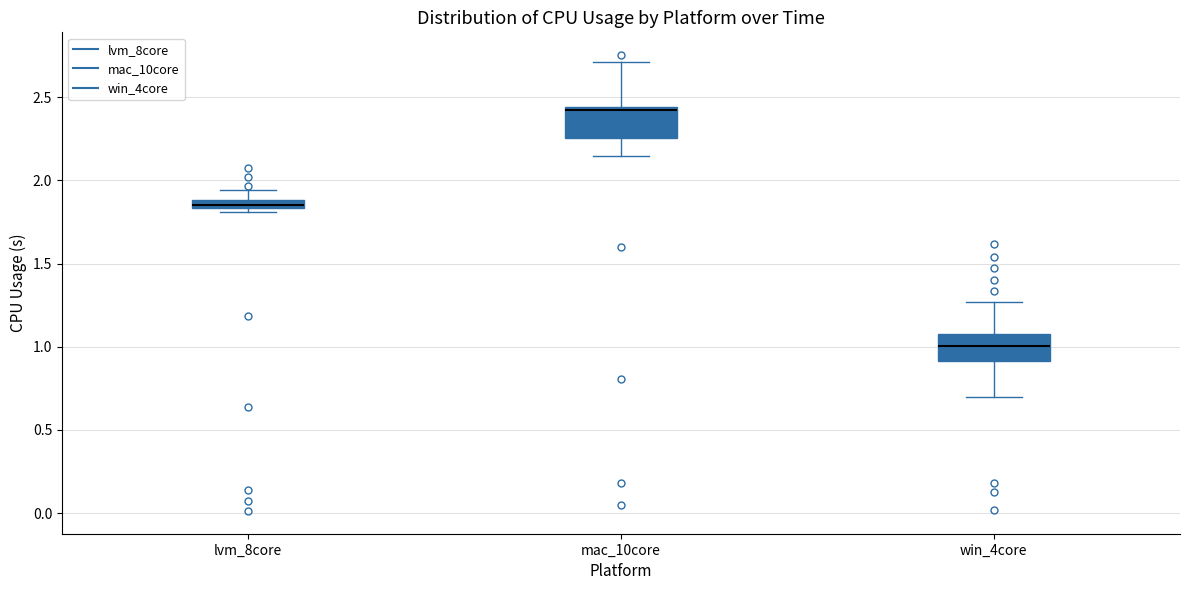

Which box has the highest median line?

mac_10core